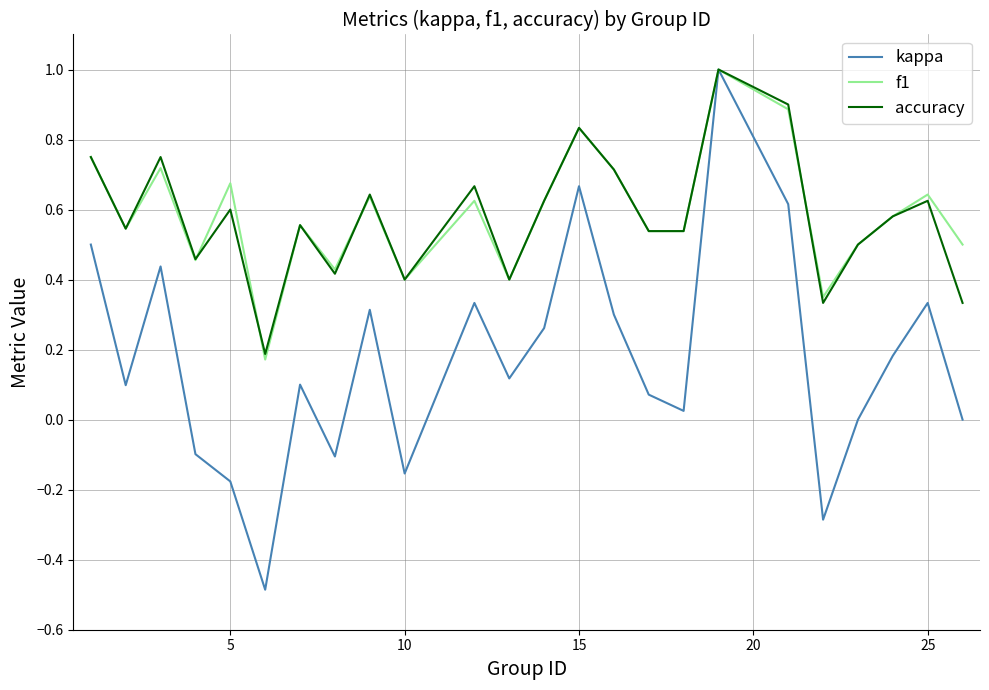

How many lines are shown in the chart?

3